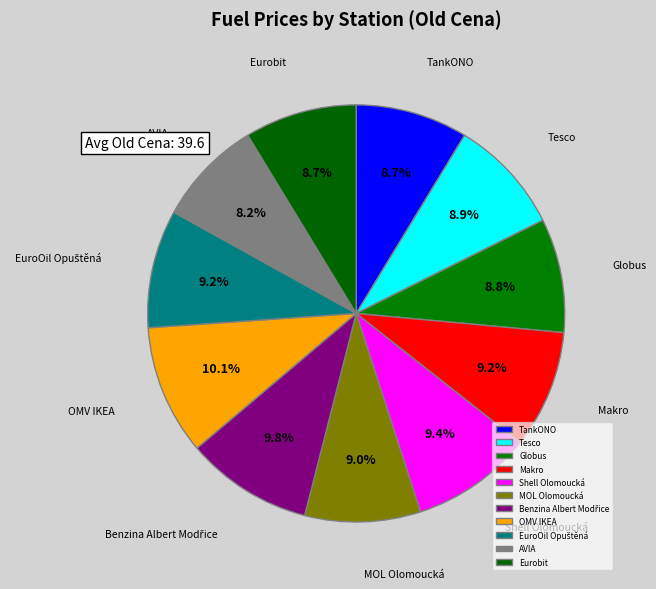

To the nearest percent, what portion does AVIA represent?

8%